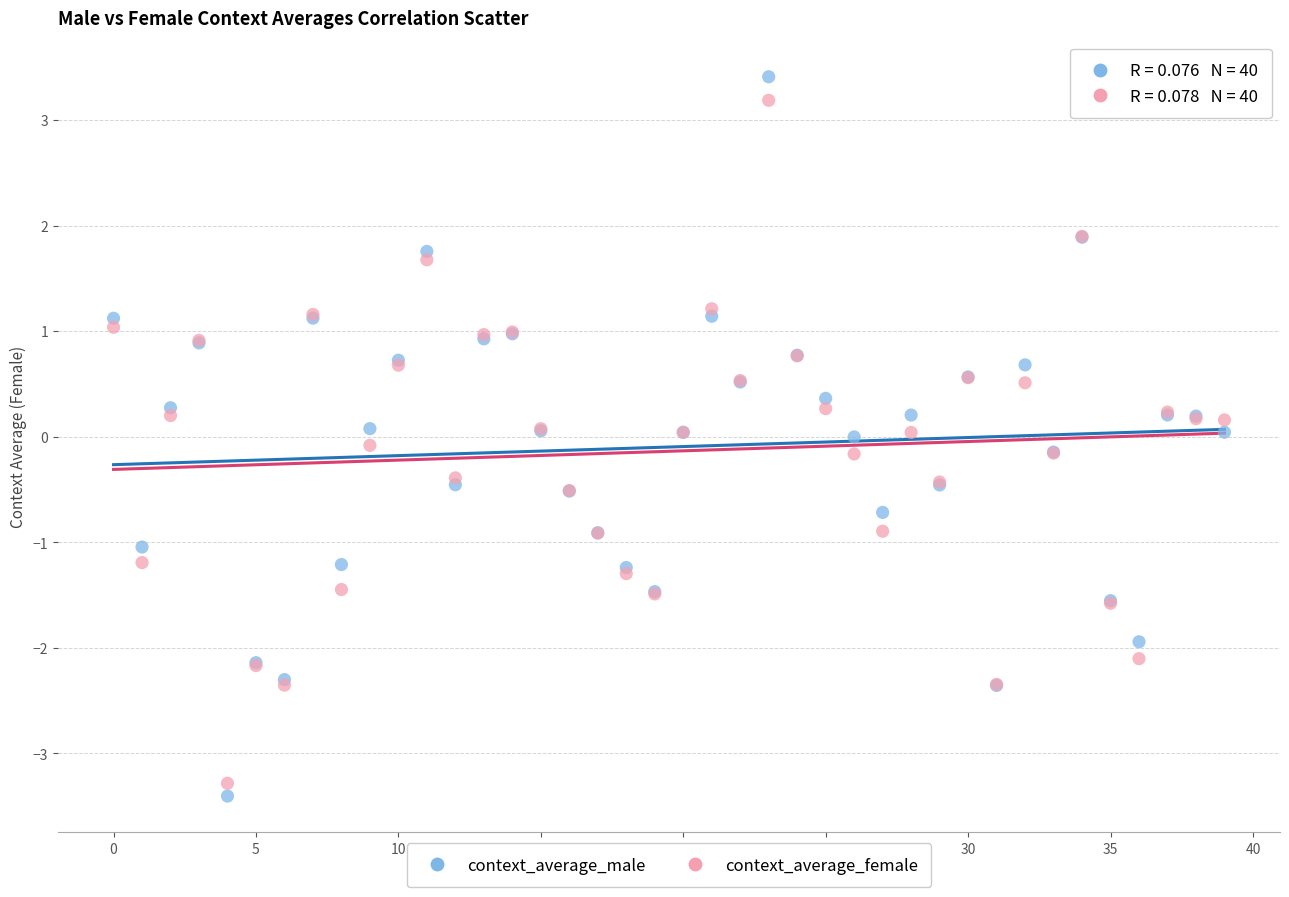

Which series contains the lowest Y value?

context_average_male